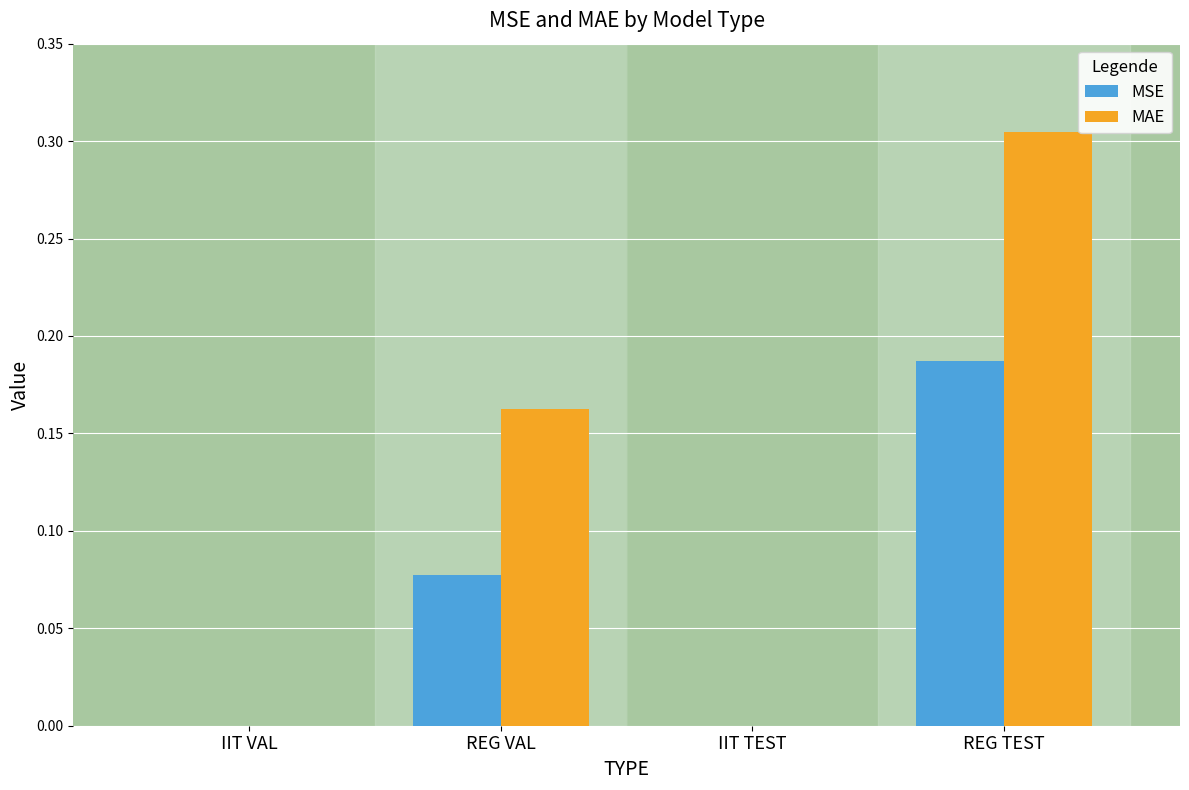

How many series are shown in this chart?

2